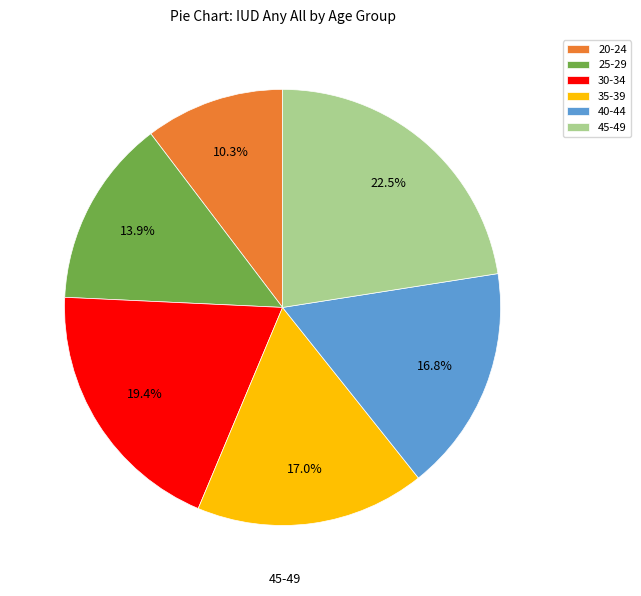

Approximately how many times larger is the value at 45-49 compared to 20-24?

2.2